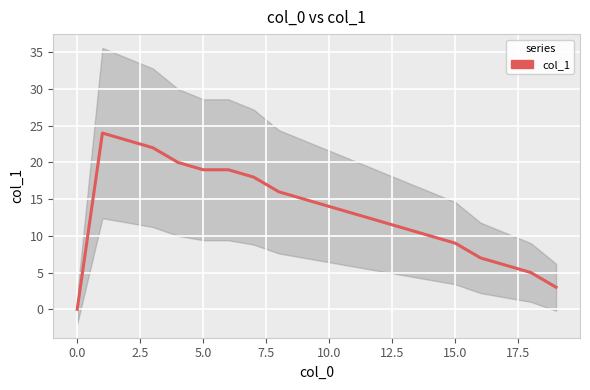

The value at 12 is 20. True or false?

False